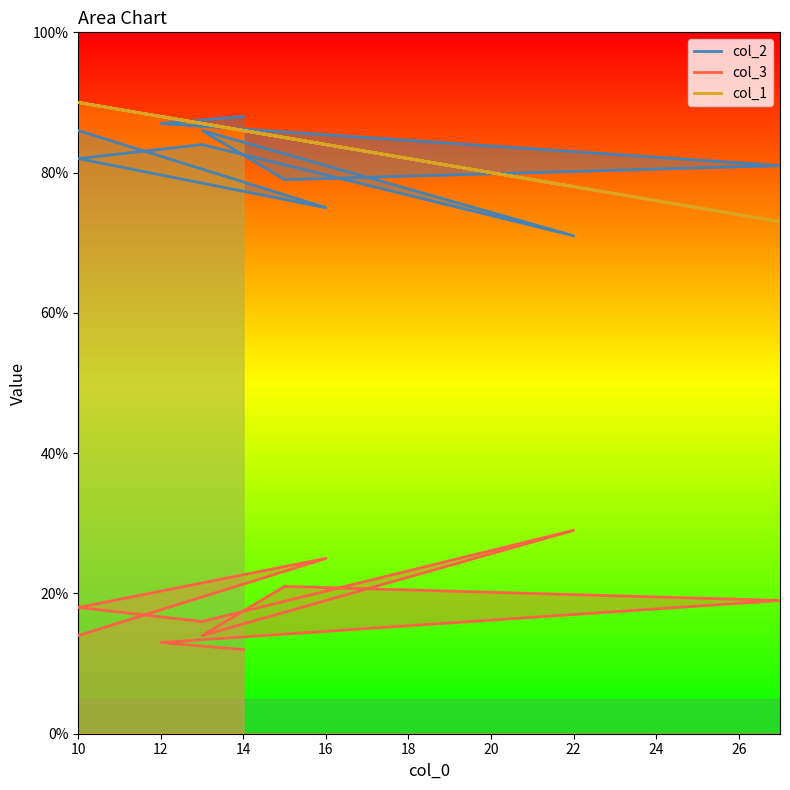

Is the value of col_2 at 27 greater than the value of col_3 at 14?

Yes